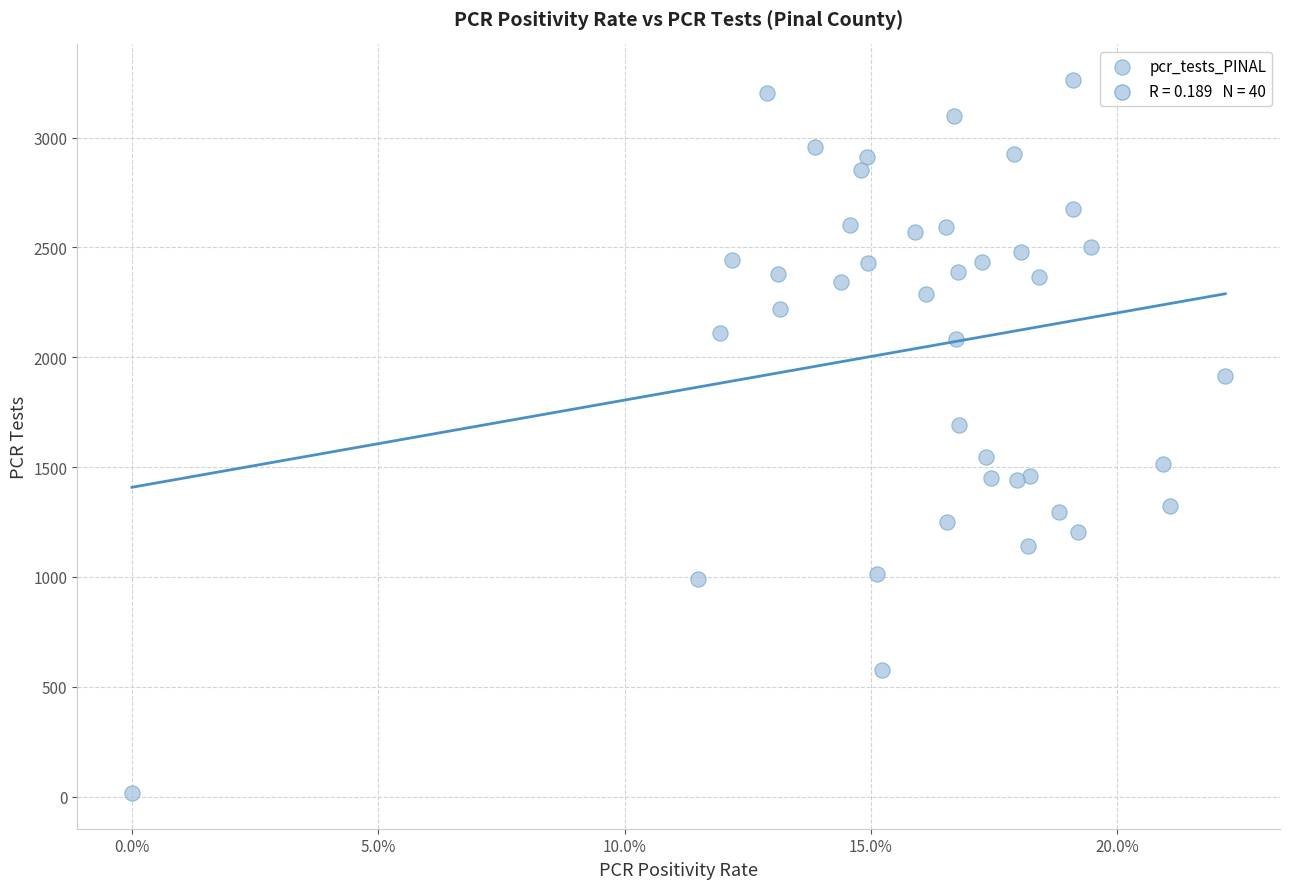

What is the range of Y values (max minus min)?

3246